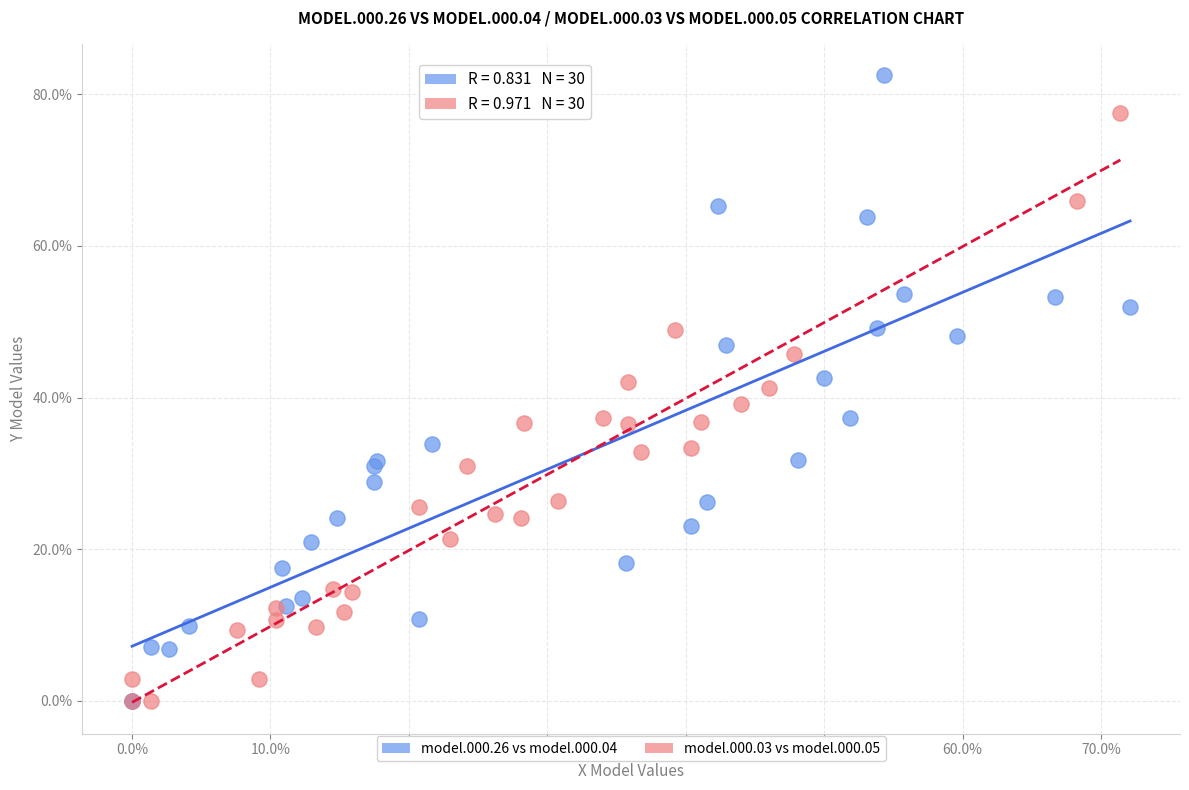

What are all the series names shown in the legend?

model.000.26 vs model.000.04, model.000.03 vs model.000.05